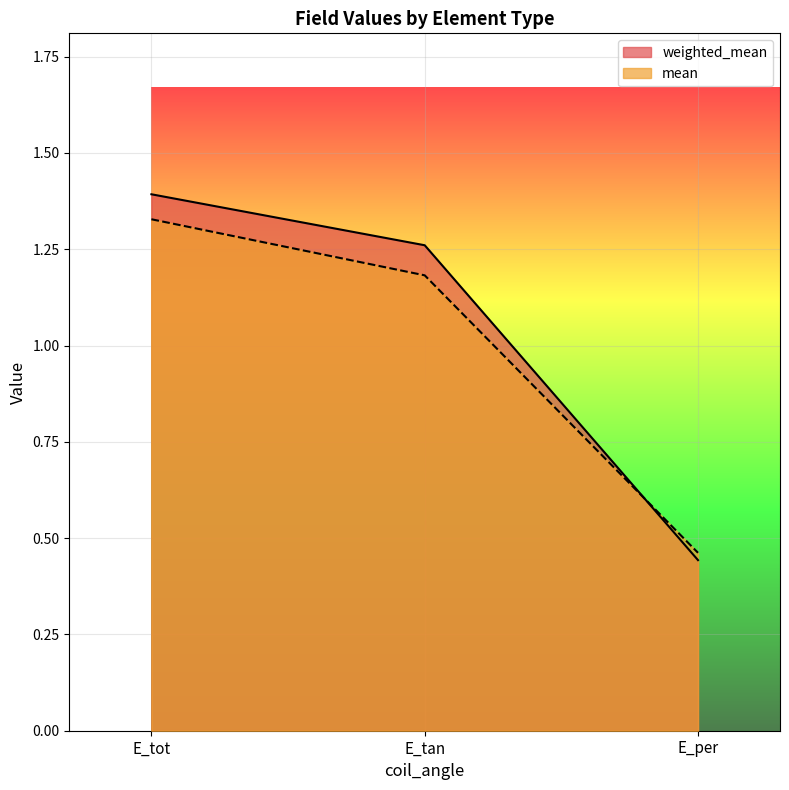

What is the minimum value shown in the chart?

0.4